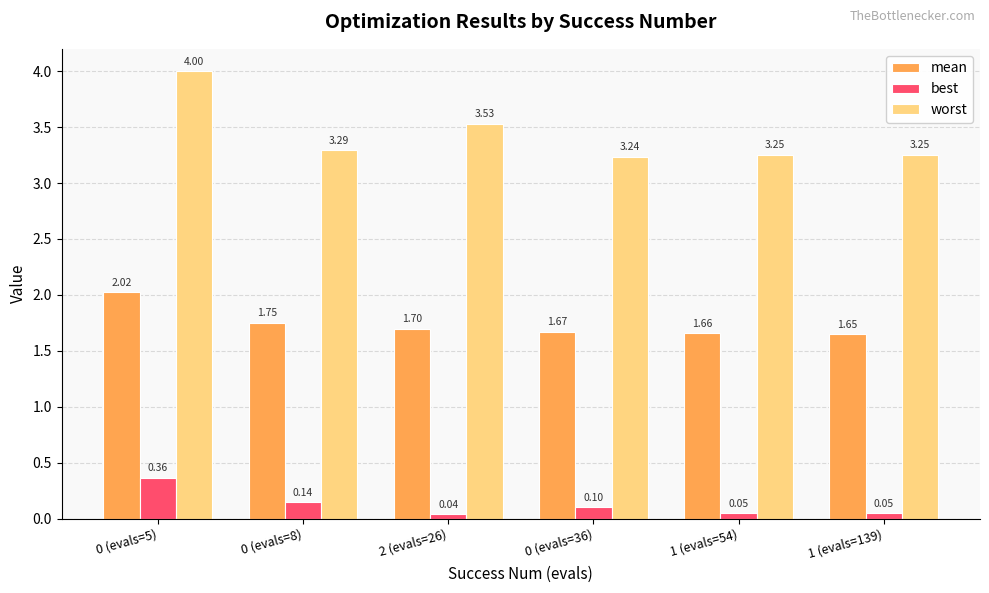

Count the number of data series in this chart.

3